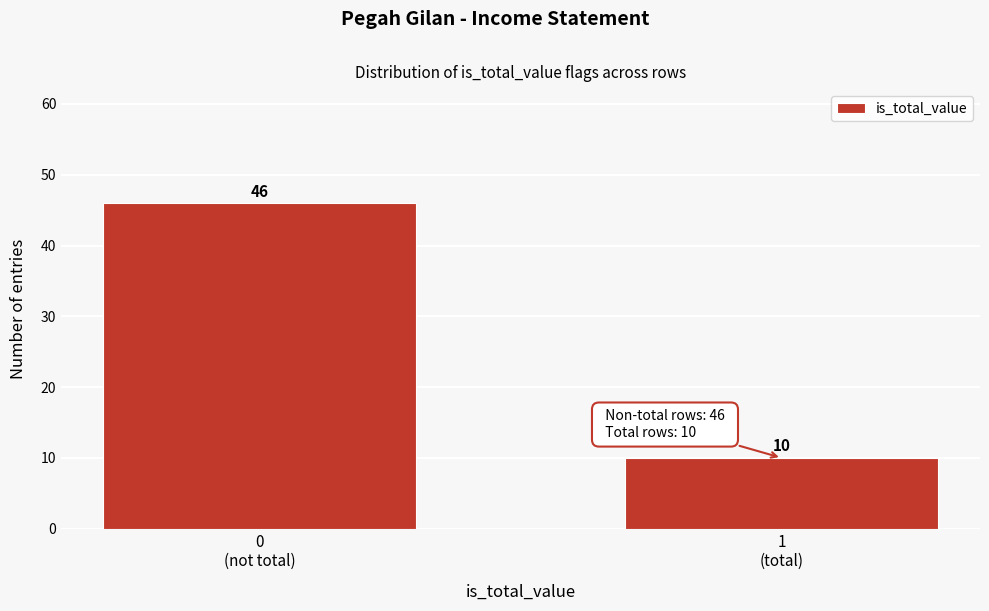

Reading left to right, what are all the values shown in this chart?

46	10